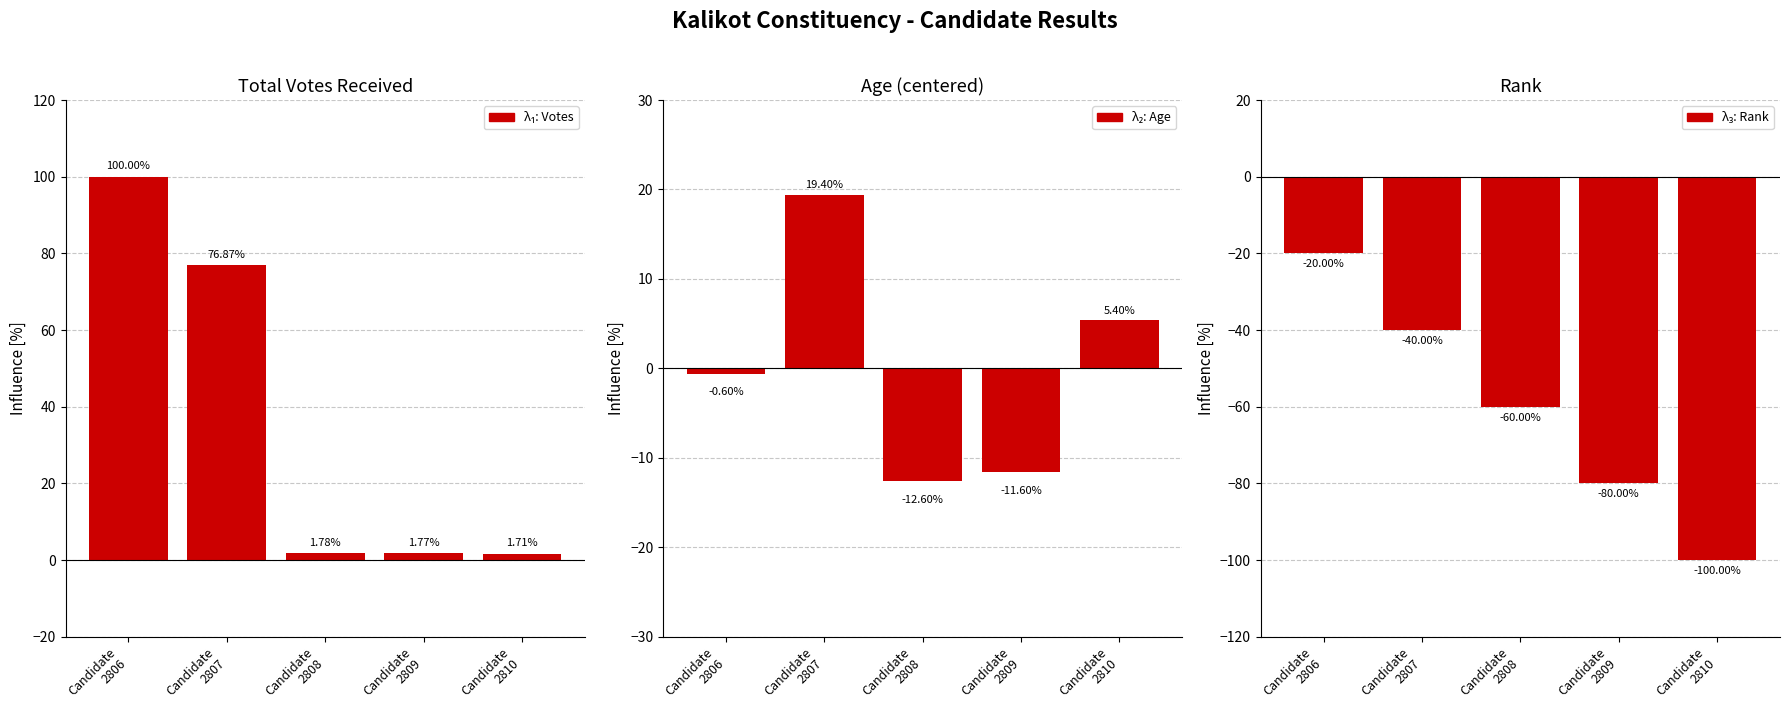

Which series has the largest total across all categories?

TotalVotesReceived